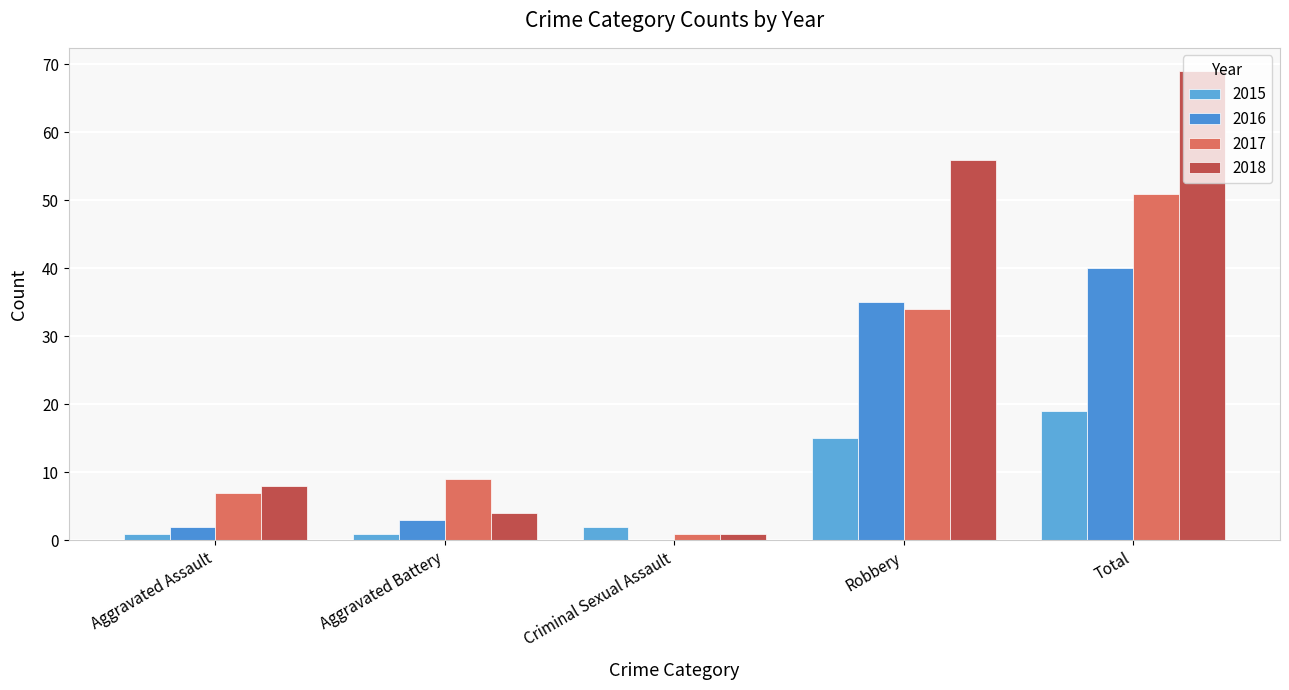

What is the highest value of the 2017 series?

51